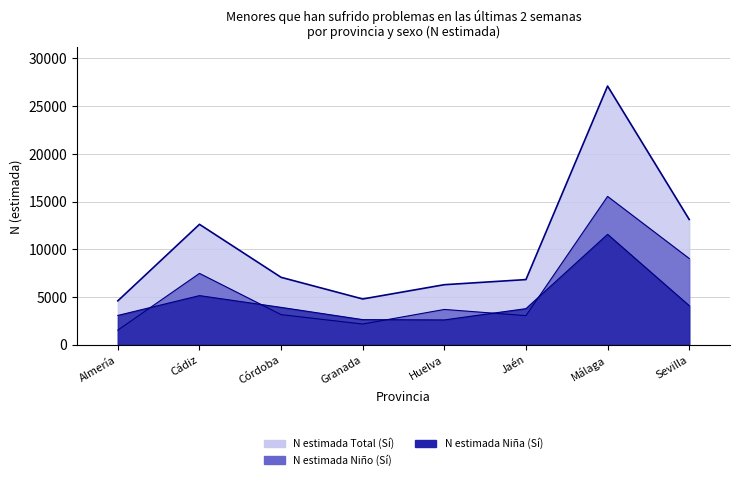

How many lines are shown in the chart?

3